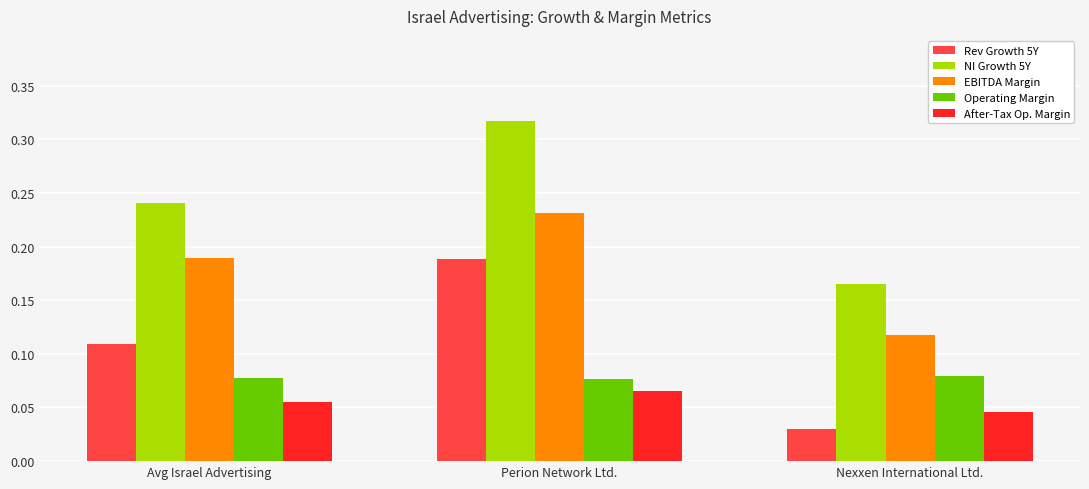

Which series has the widest spread of values?

Rev Growth 5Y